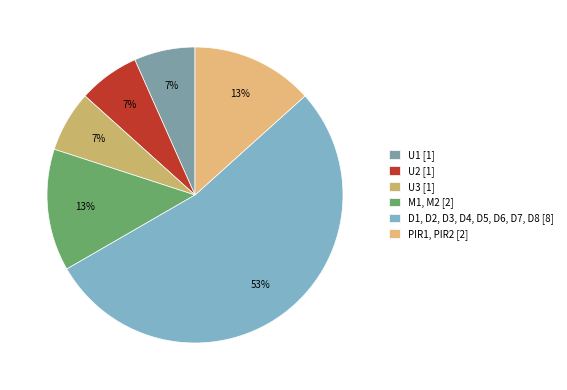

What portion of the pie excludes M1, M2?

86.7%